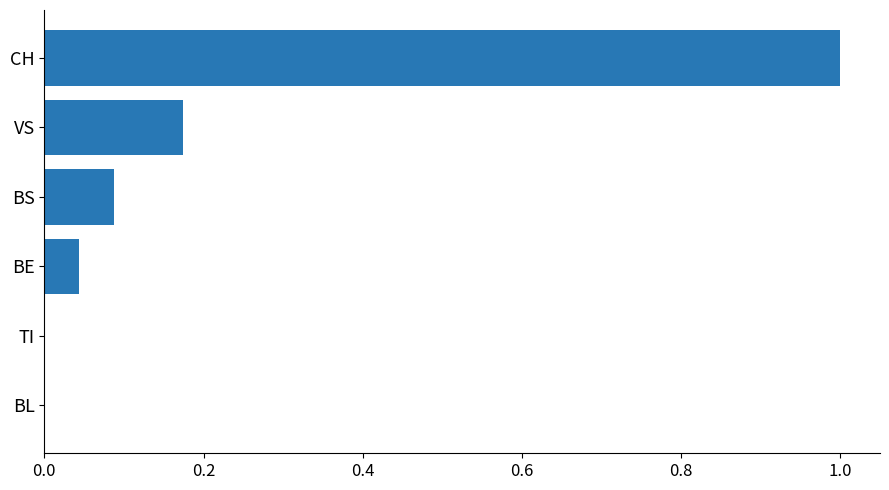

The chart shows a value of 0.0 at VS. True or false?

False